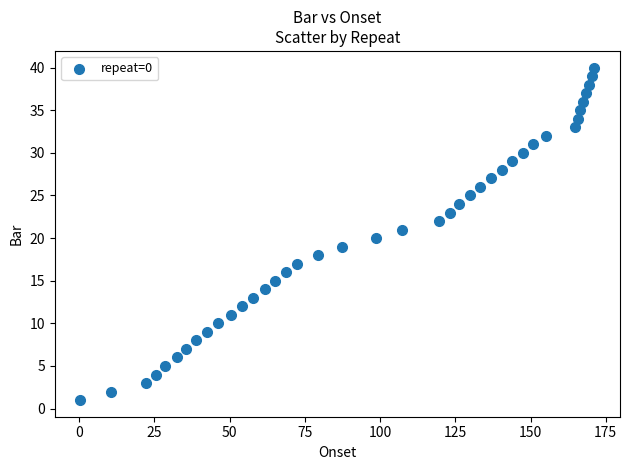

What is the range of Y values (max minus min)?

39